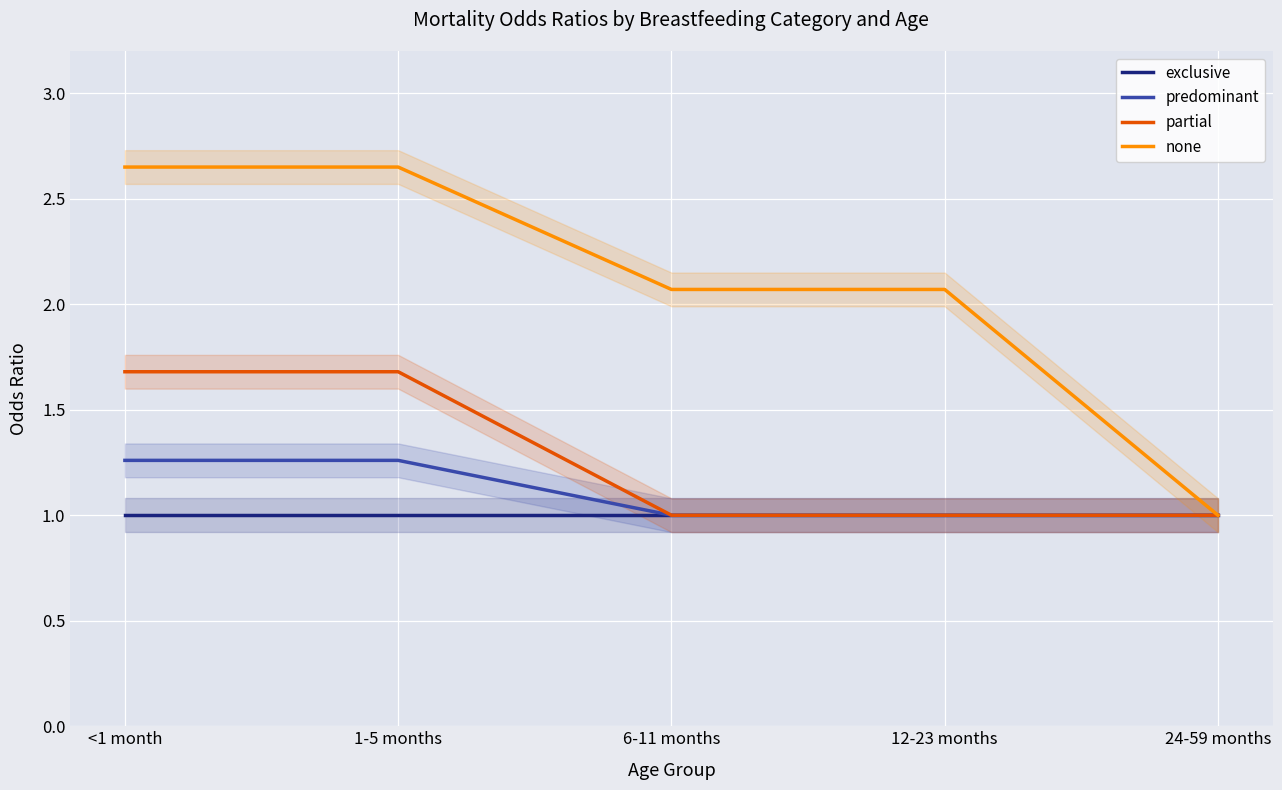

Which series has the widest spread of values?

none